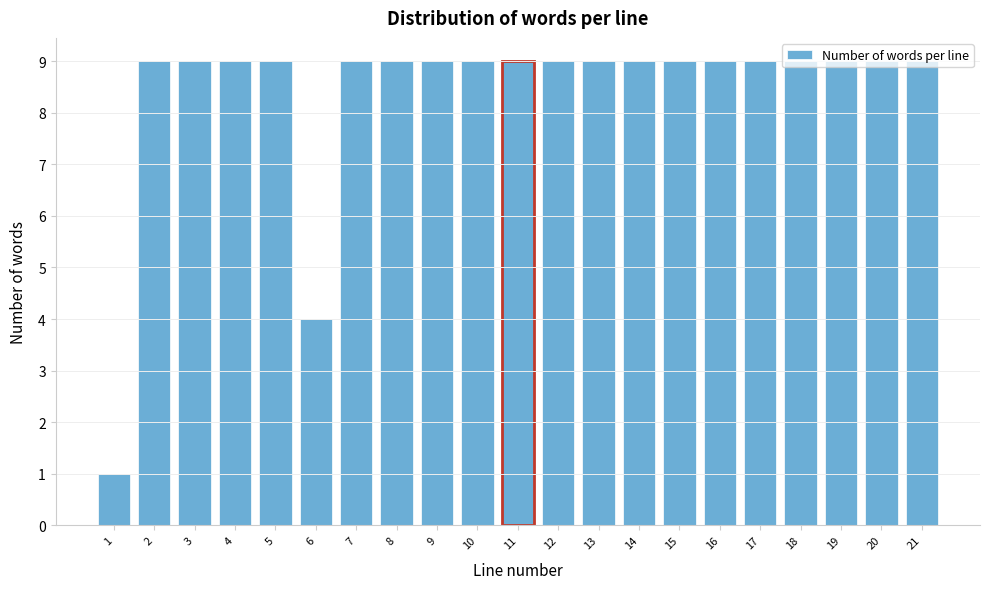

What is the value of the 16th bar from the left?

9